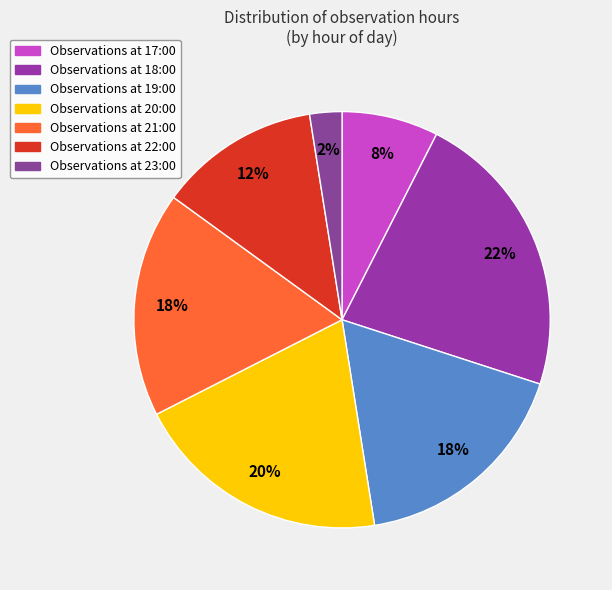

How many slices are in this pie chart?

7